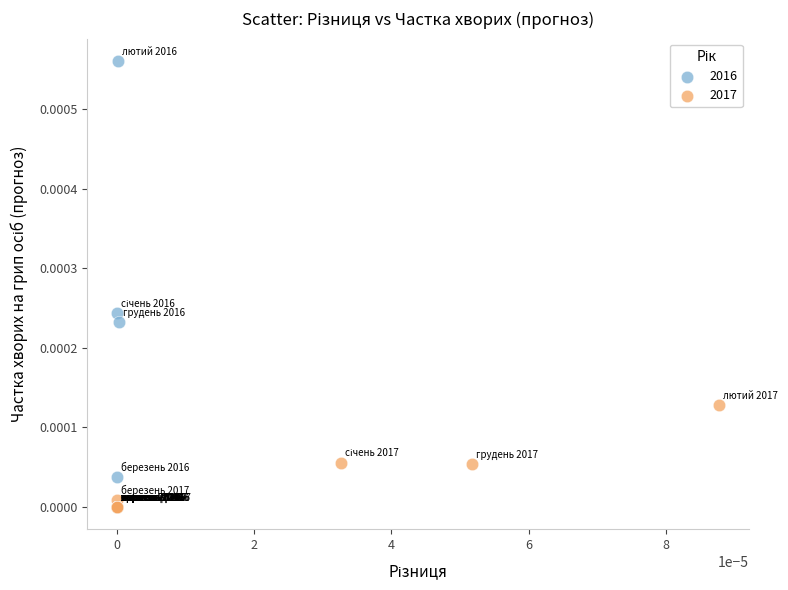

Which series has the largest Y range (max minus min)?

2016